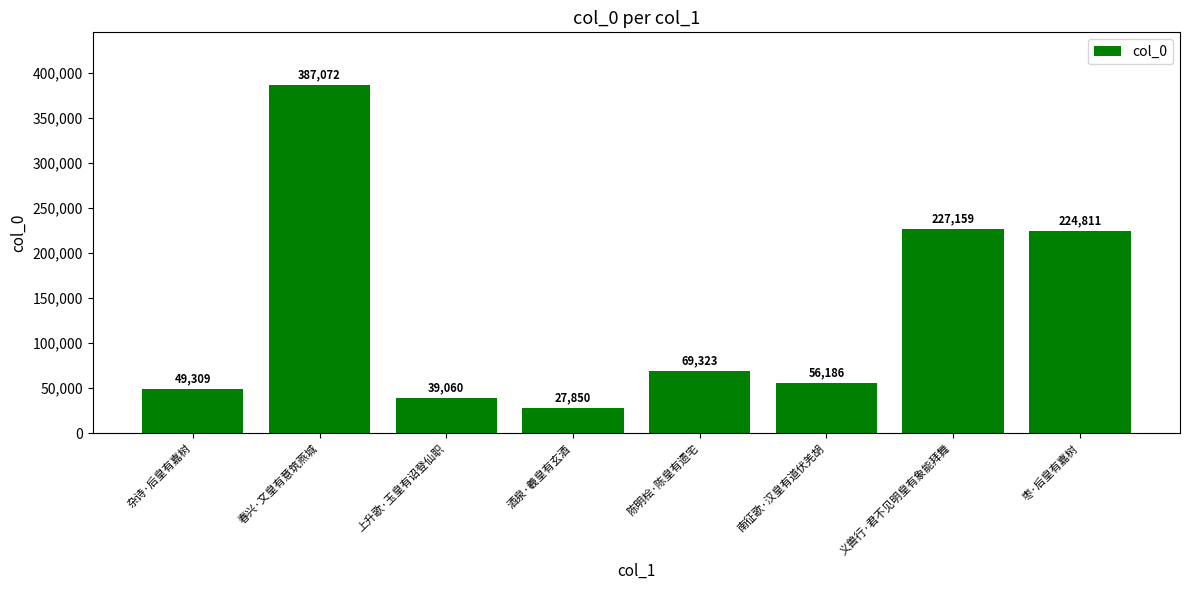

Reading left to right, list all the values displayed in this chart.

杂诗·后皇有嘉树=49309	春兴·文皇有意筑燕城=387072	上升歌·玉皇有诏登仙职=39060	酒泉·羲皇有玄酒=27850	陈明桧·陈皇有遗宅=69323	南征歌·汉皇有道伏羌胡=56186	义兽行·君不见明皇有象能拜舞=227159	枣·后皇有嘉树=224811